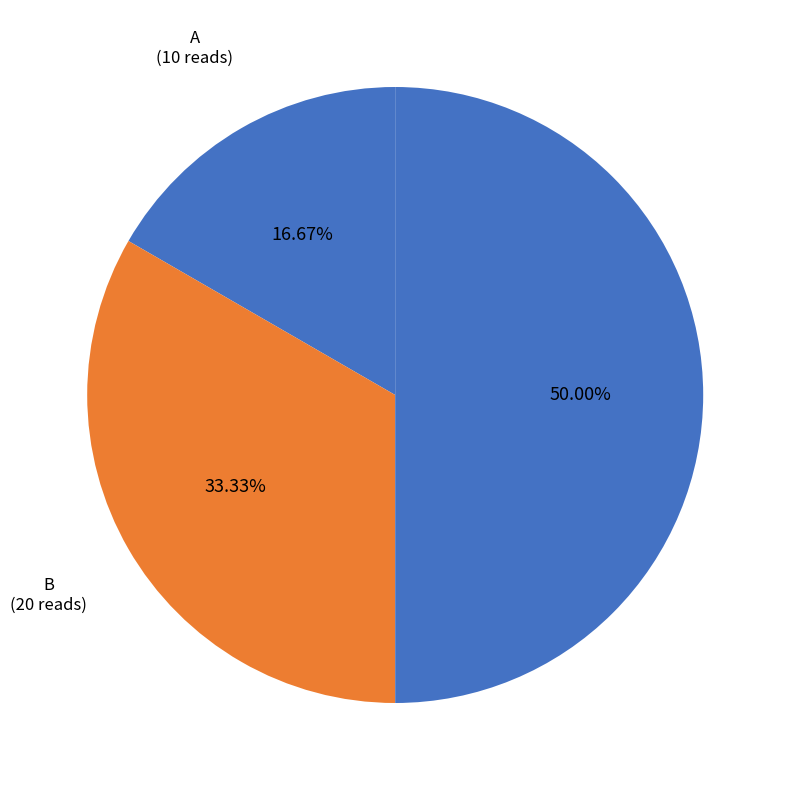

Approximately how many times larger is the value at B compared to C?

0.7